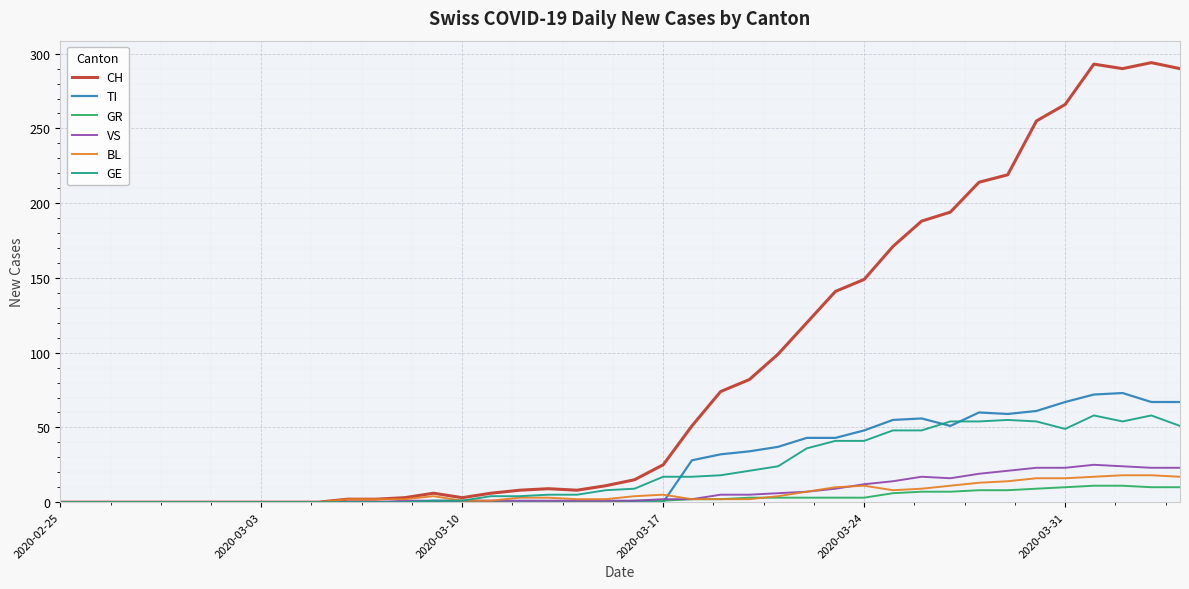

Which series has the largest total across all categories?

CH